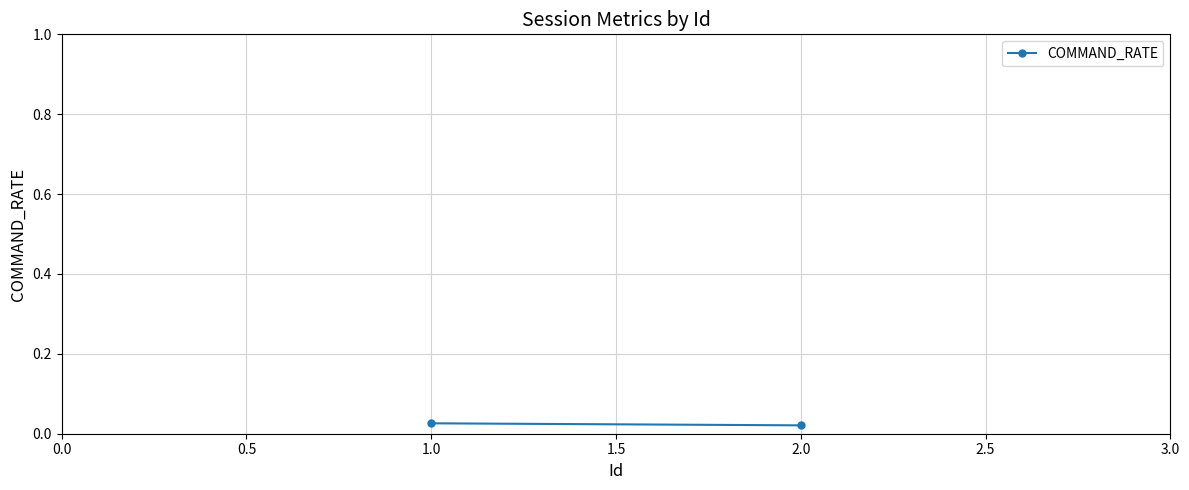

Is this an area chart (filled region under the line)?

No